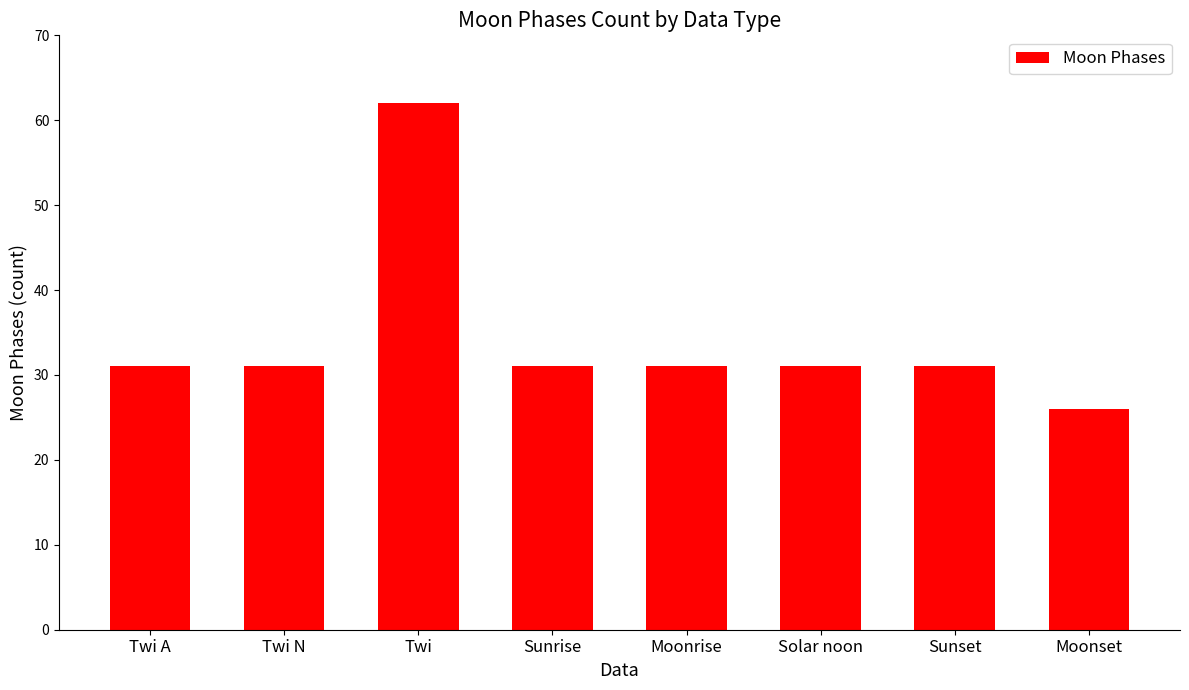

Which category has the highest value across all series?

Twi